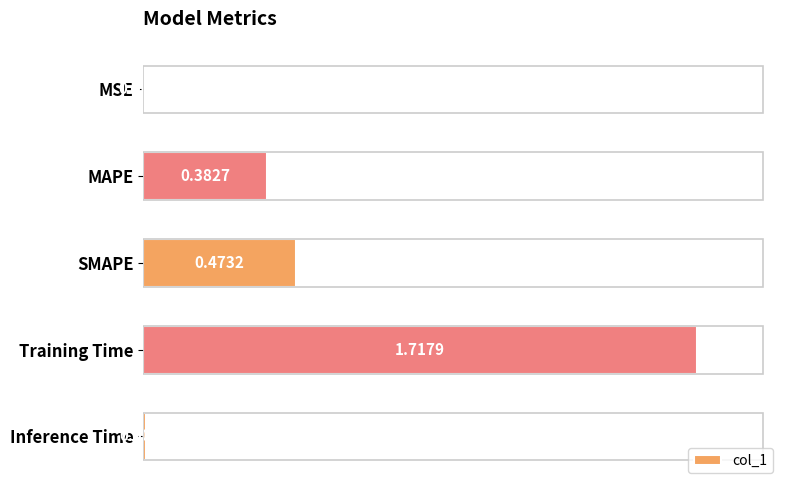

Which has a higher value, SMAPE or Training Time?

Training Time